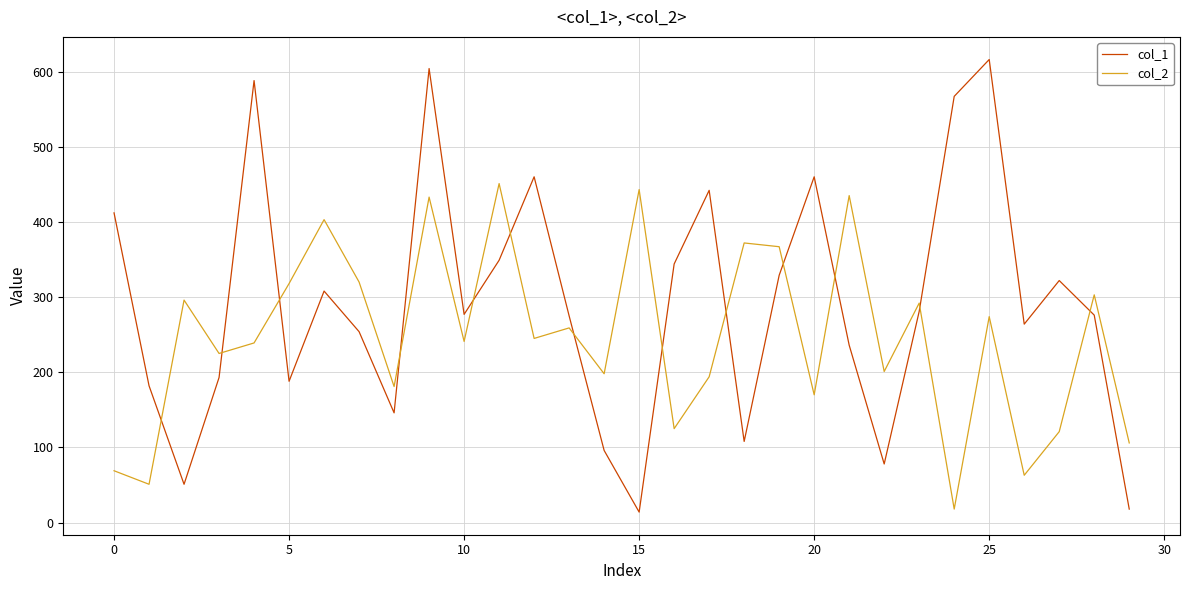

Which series has the largest total across all categories?

col_1